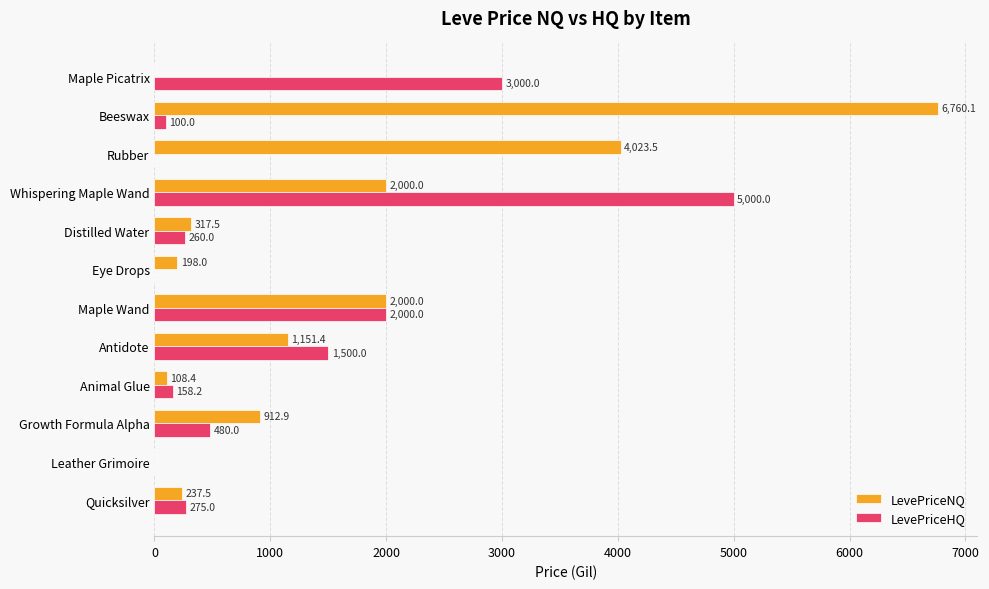

At which category does the chart reach its peak across all series?

Beeswax